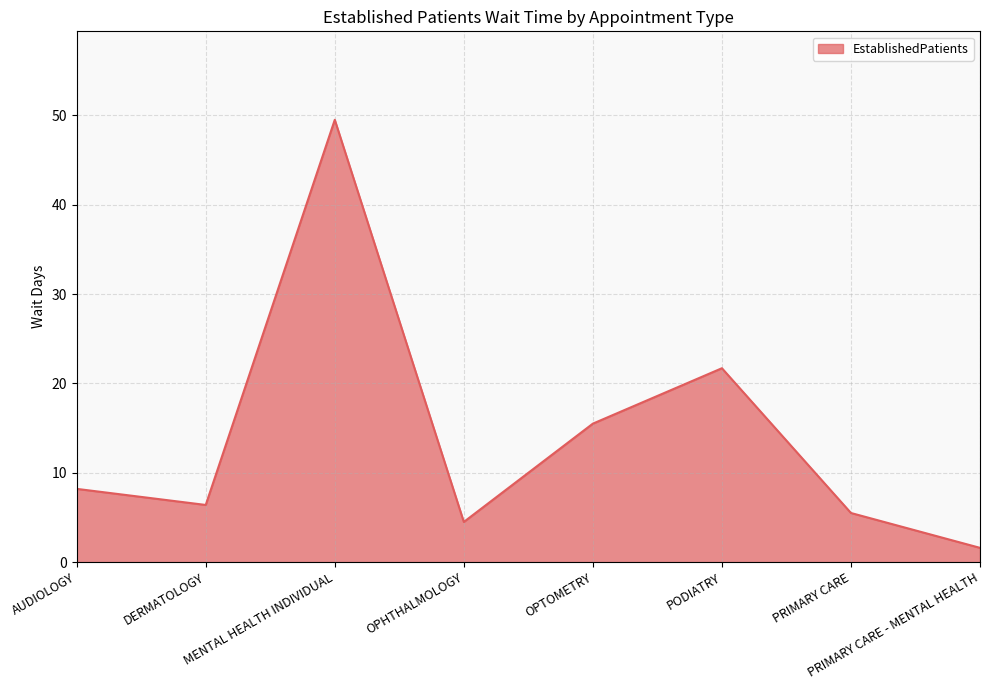

Is it true that the value at DERMATOLOGY is 6.4?

True